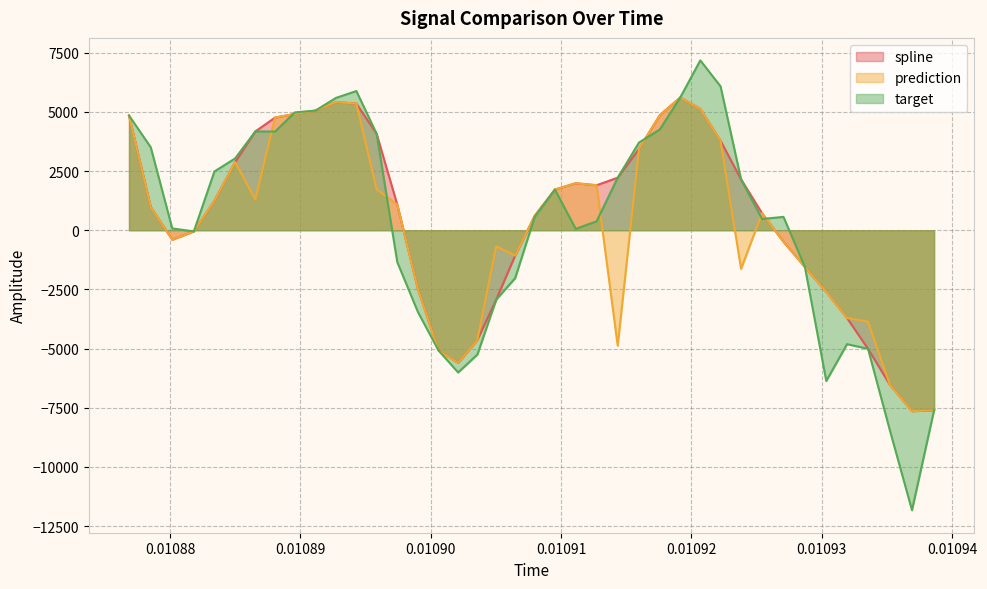

Does the chart display data point markers on the line(s)?

No